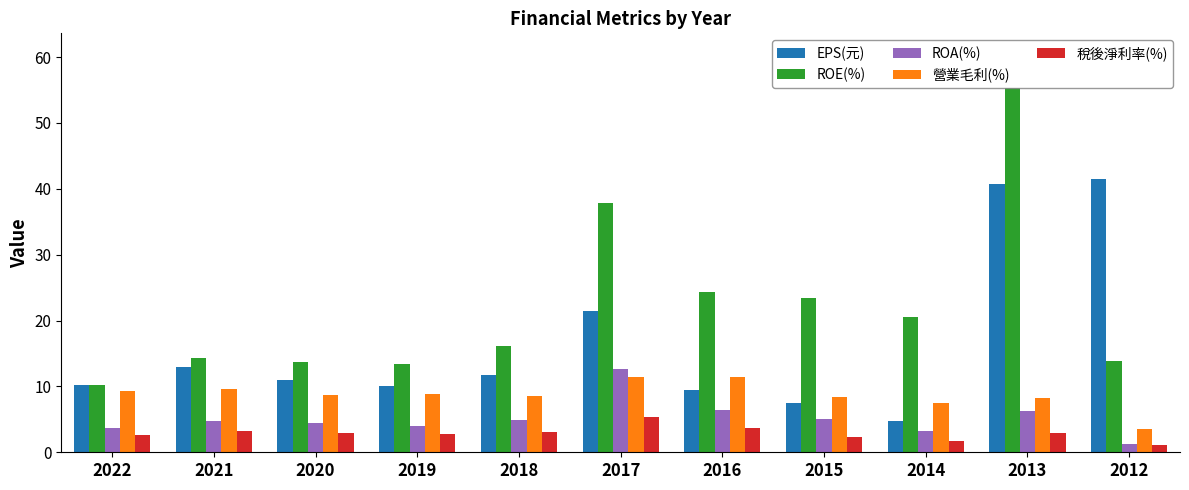

What is the sum of all 稅後淨利率(%) values?

31.9